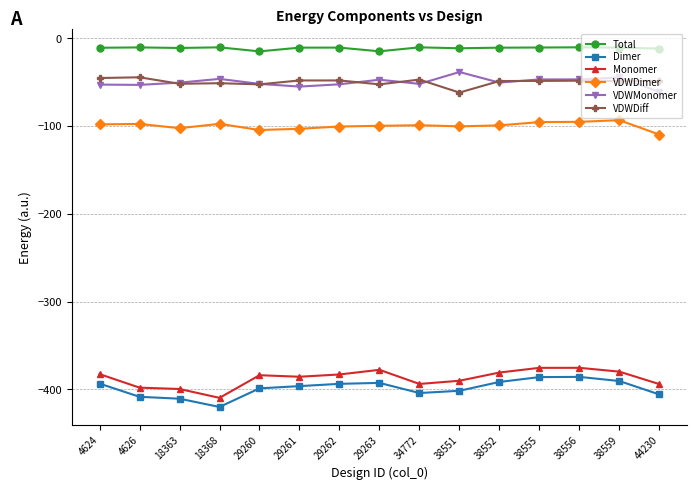

What is the difference between the highest and lowest values at 44230?

394.1